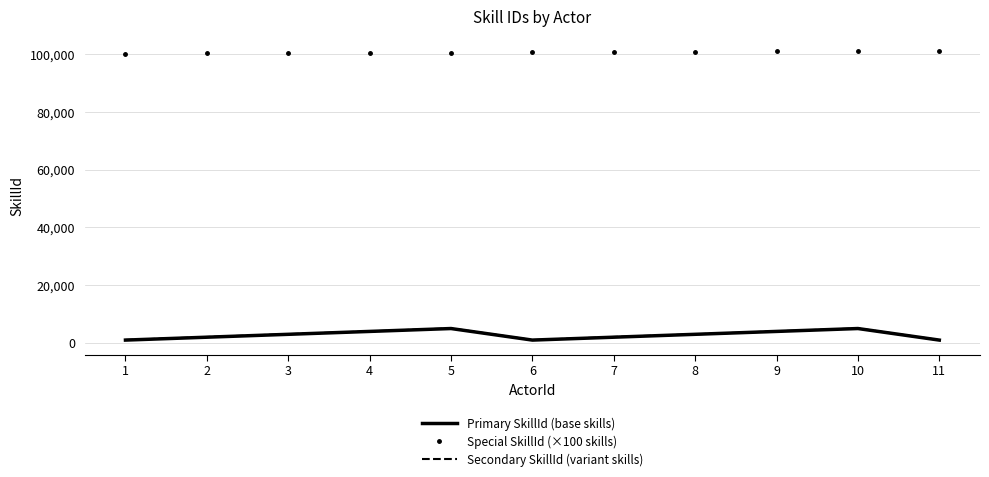

What is the highest value of the Secondary SkillId (variant skills) series?

5080